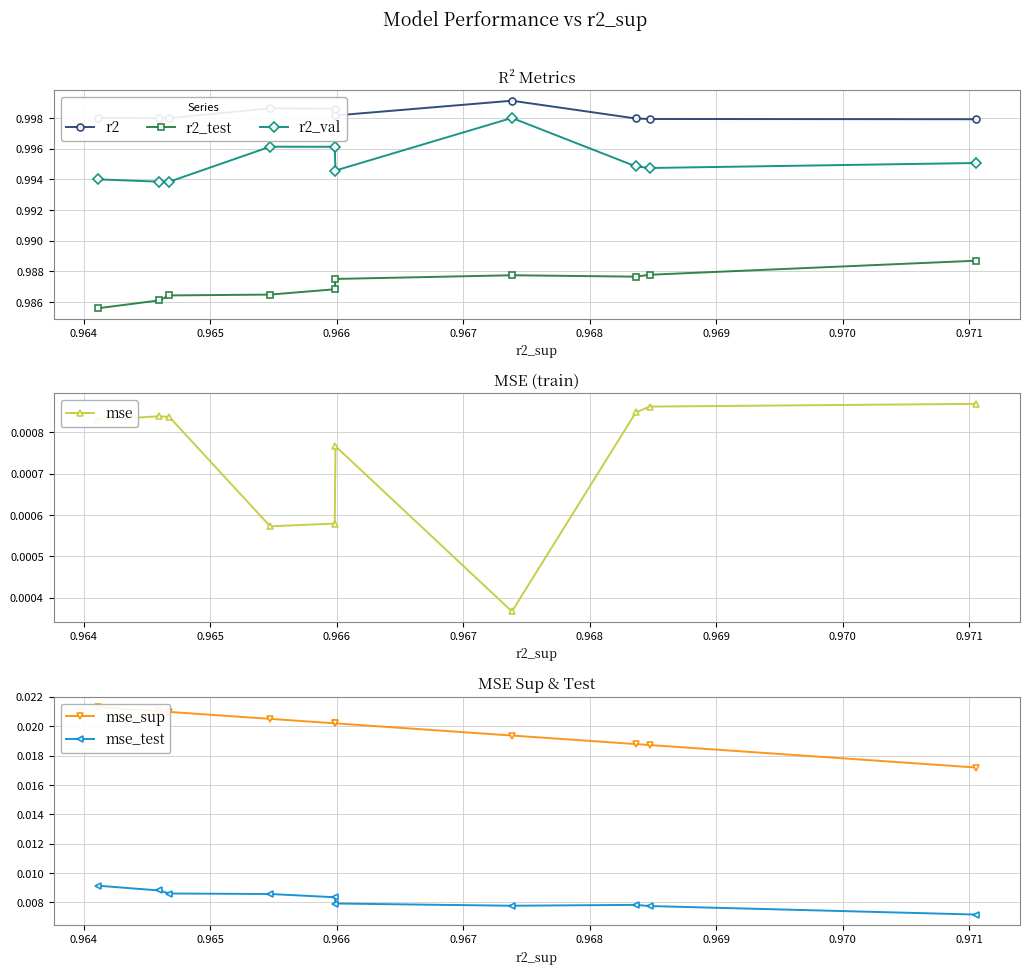

What is the maximum value shown in the chart?

1.0